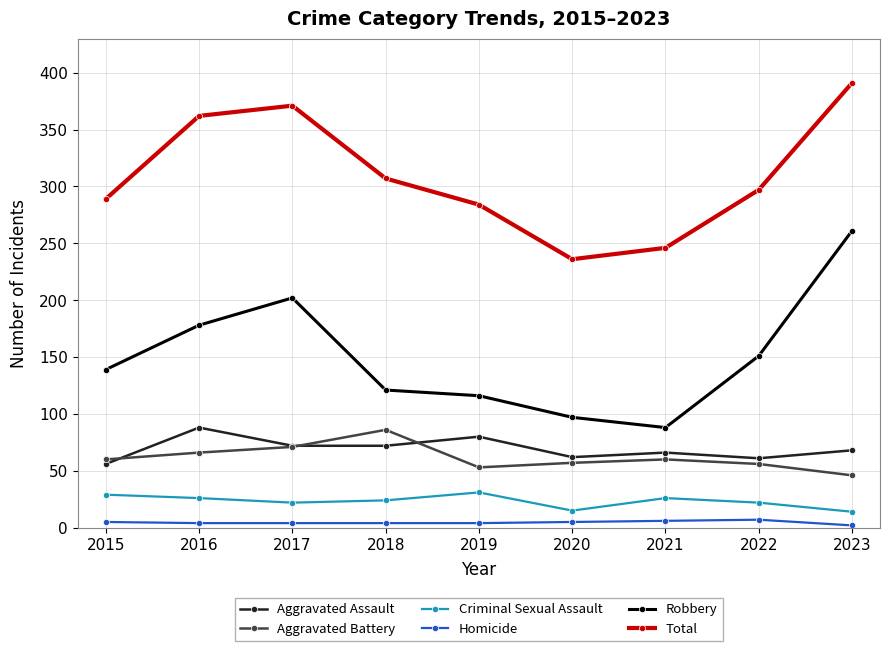

What value does the Total series have at 2021, to the nearest 5?

245